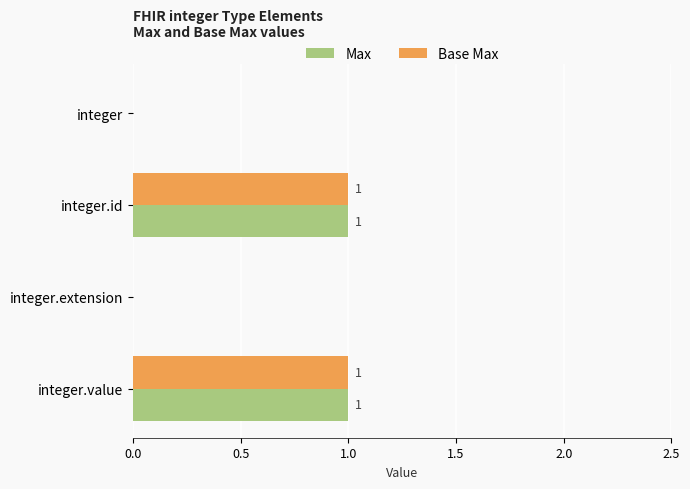

Is the value of Base Max at integer greater than the value of Max at integer.id?

No